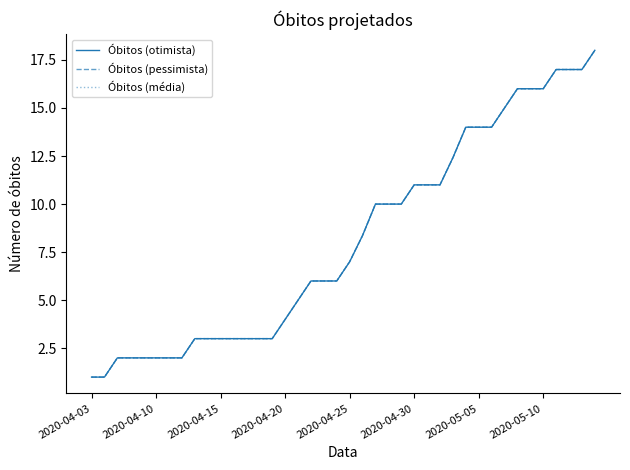

Is this an area chart (filled region under the line)?

No